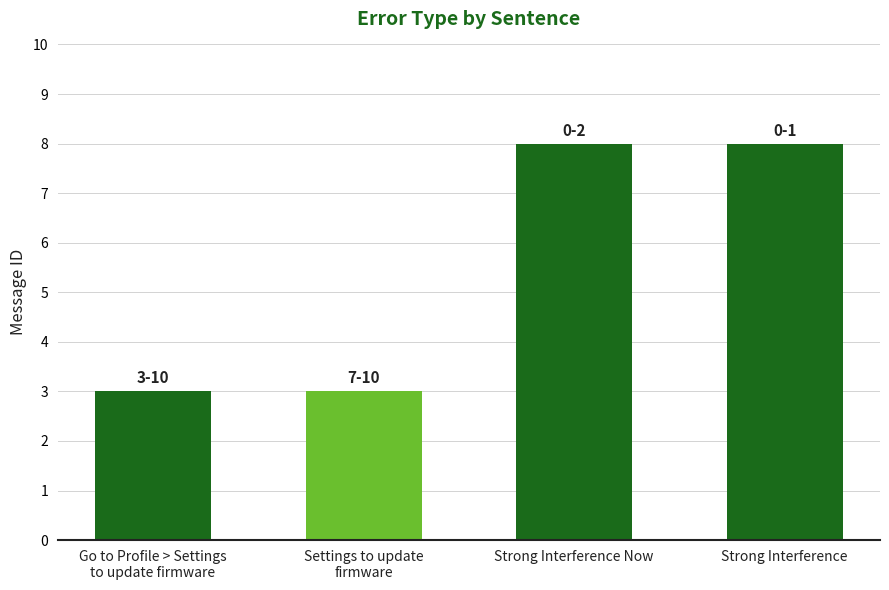

Is it true that the value at Settings to update
firmware is 1?

False